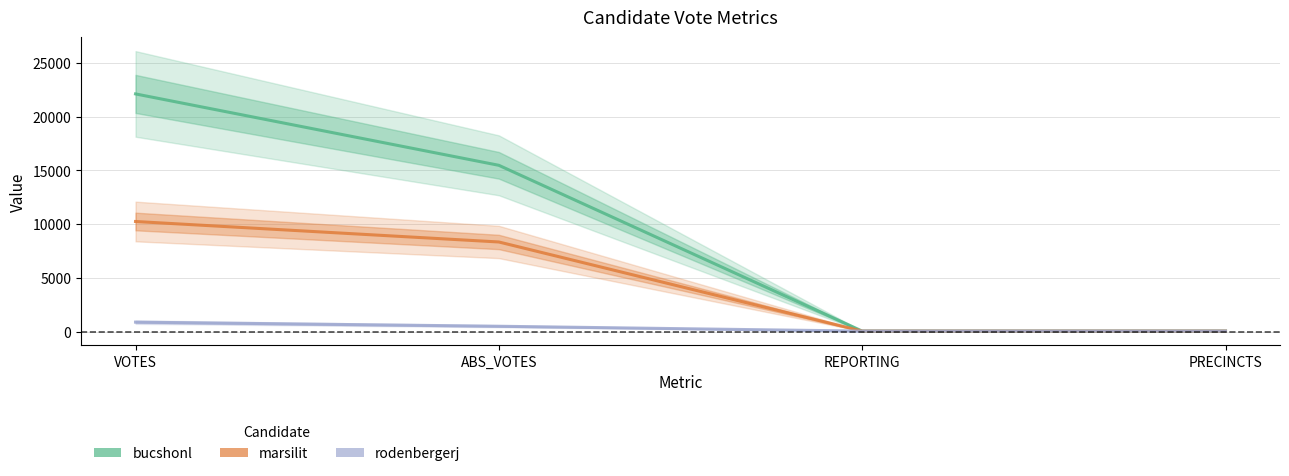

What is the difference between the rodenbergerj values at VOTES and PRECINCTS?

833